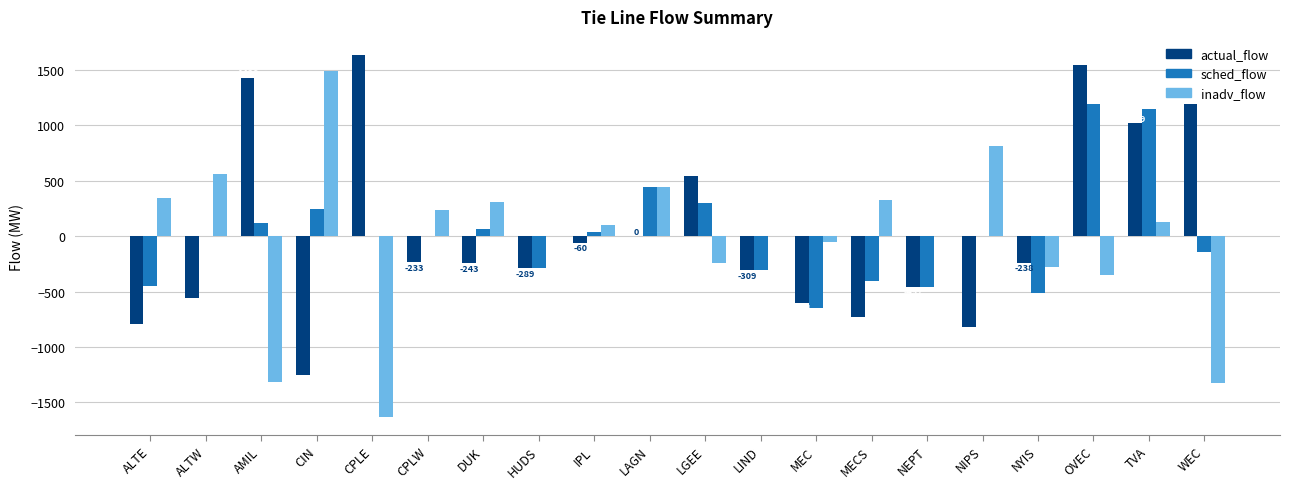

How many series are shown in this chart?

3